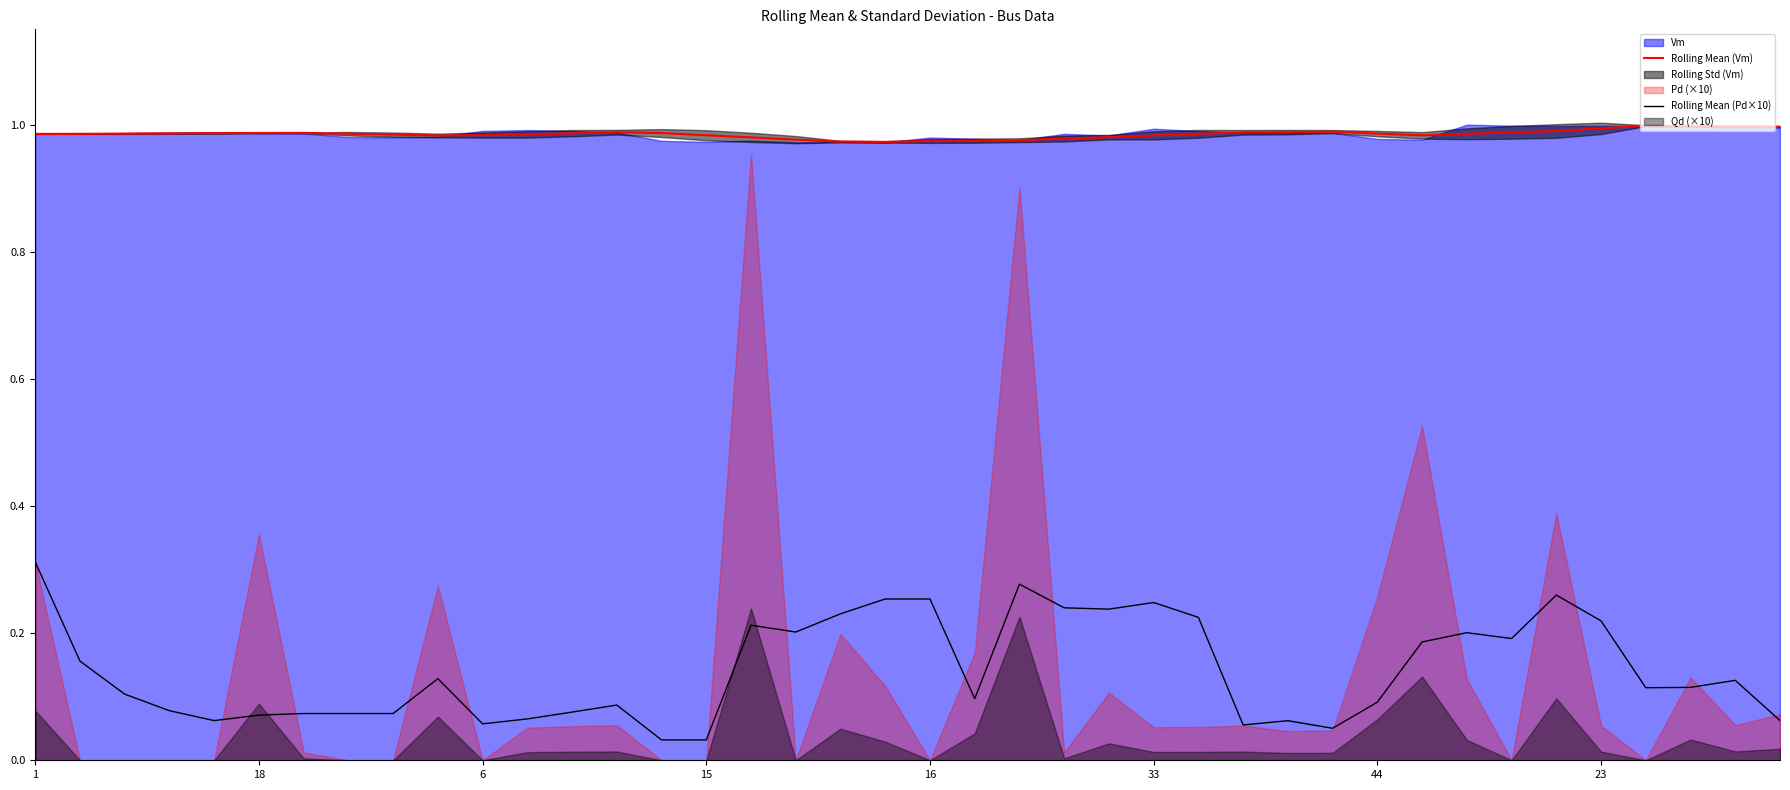

At how many categories does at least one series exceed 0?

40